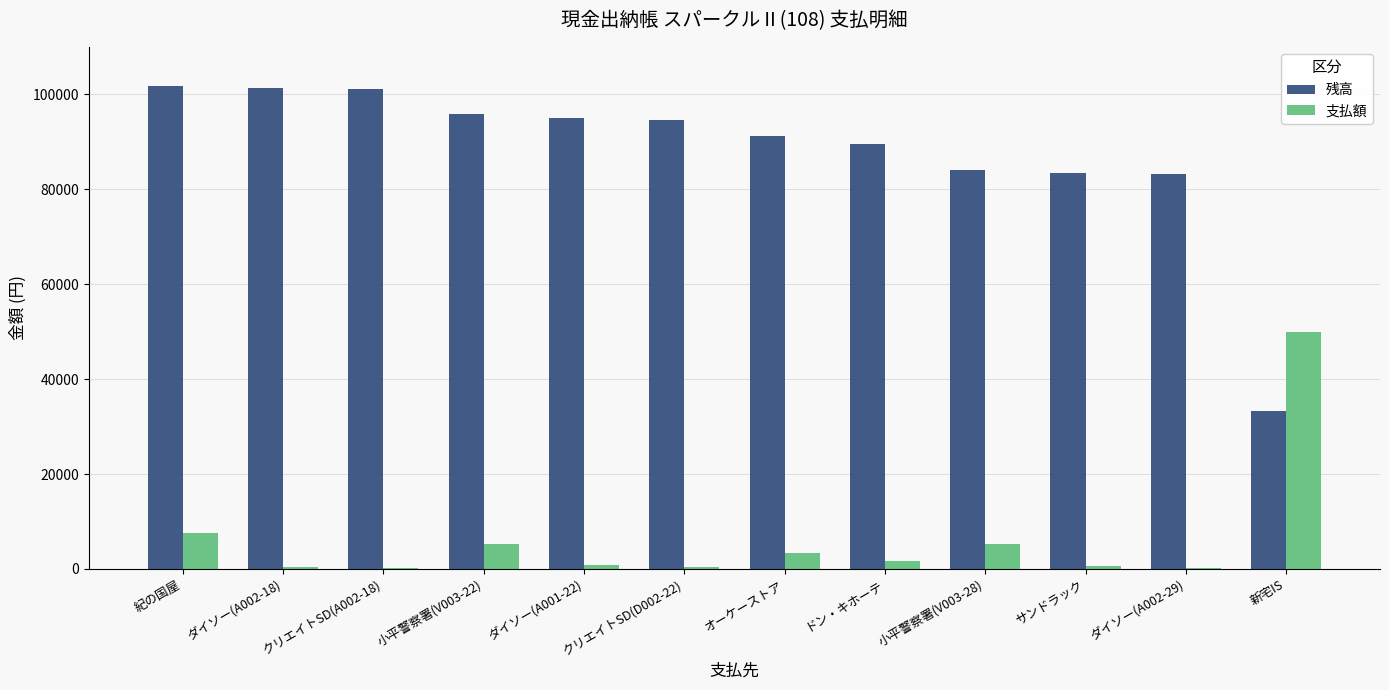

True or false: 残高 has a value of 33191 at 新宅IS.

True